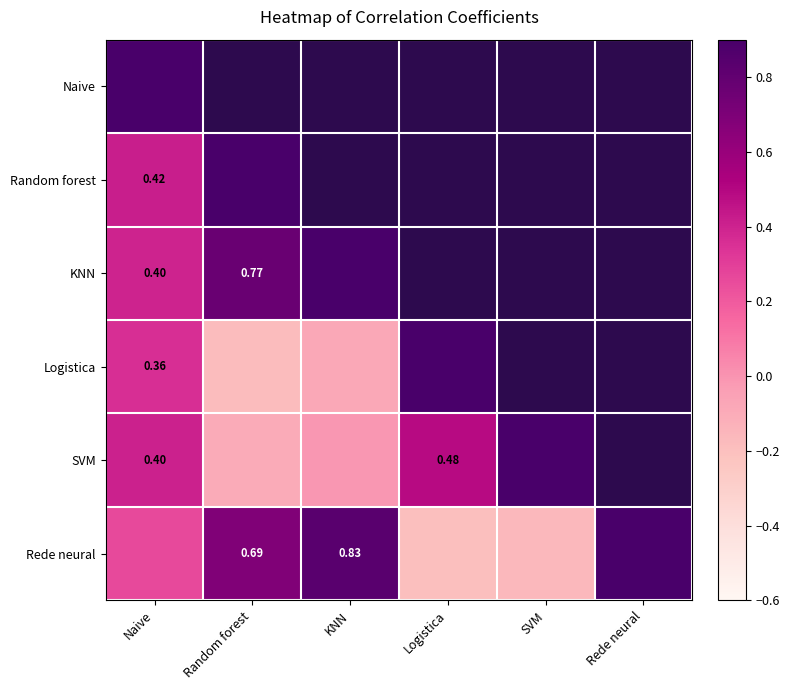

What is the minimum value for SVM?

-0.2